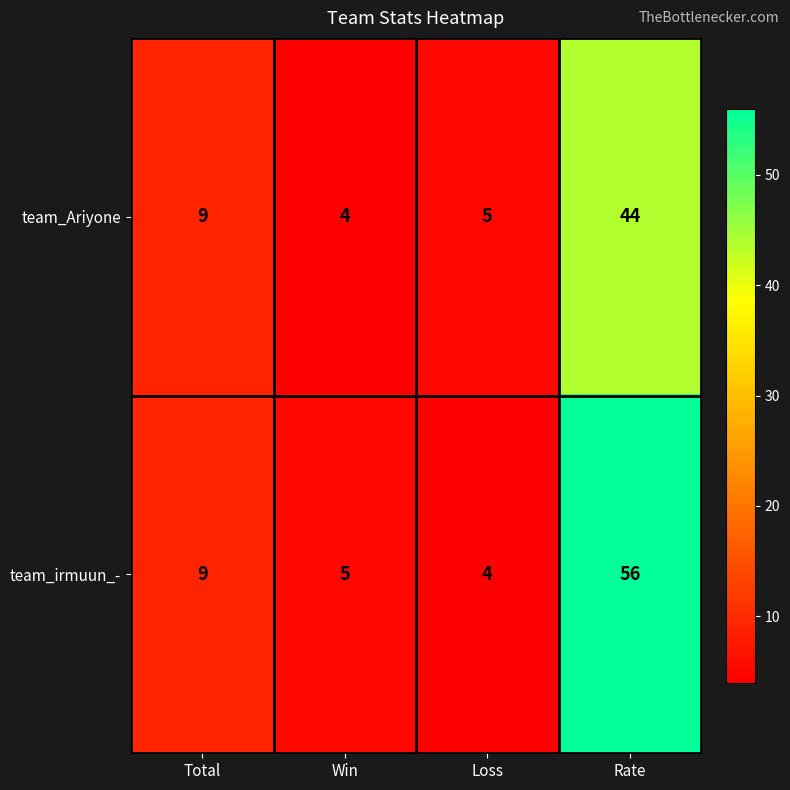

What is the difference between the highest and lowest values at Rate?

12